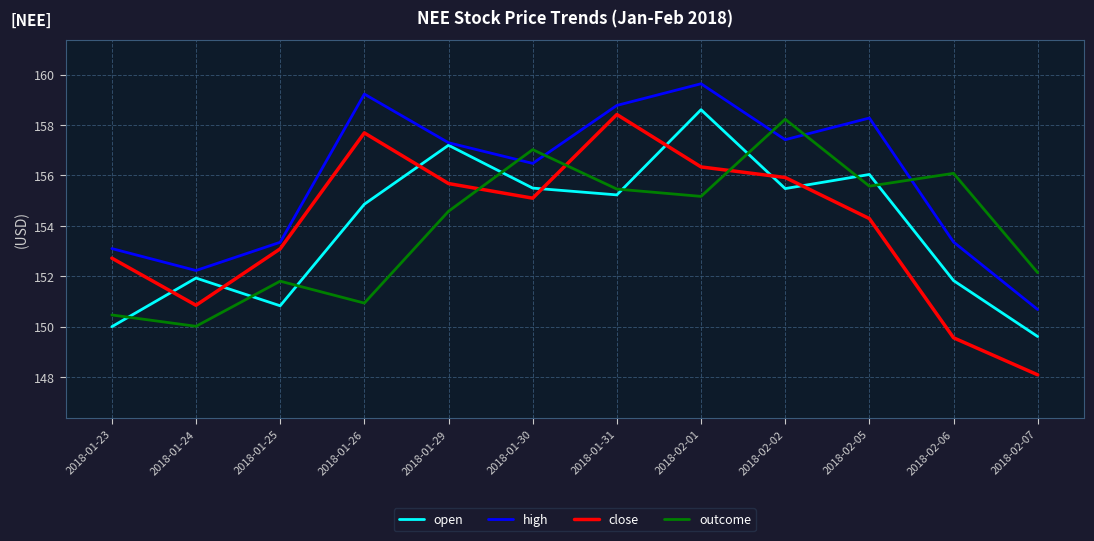

Which label corresponds to the smallest value in the chart?

2018-02-07